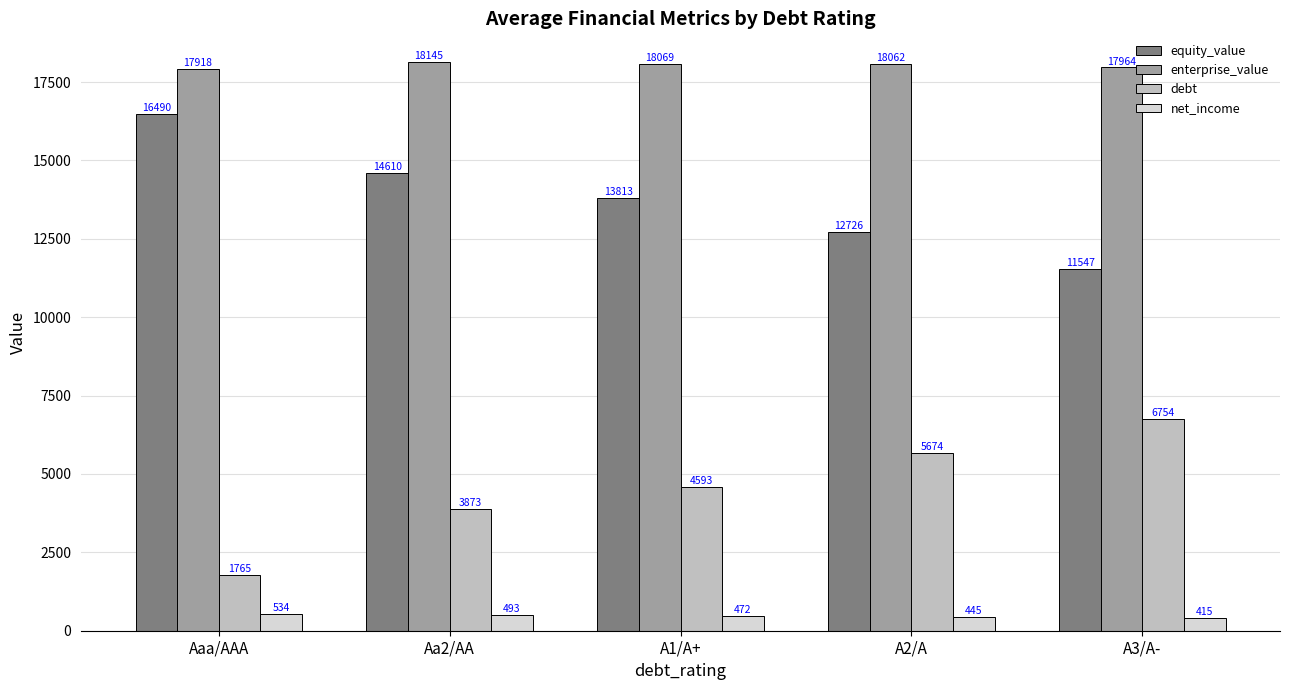

Which series has the largest total across all categories?

enterprise_value